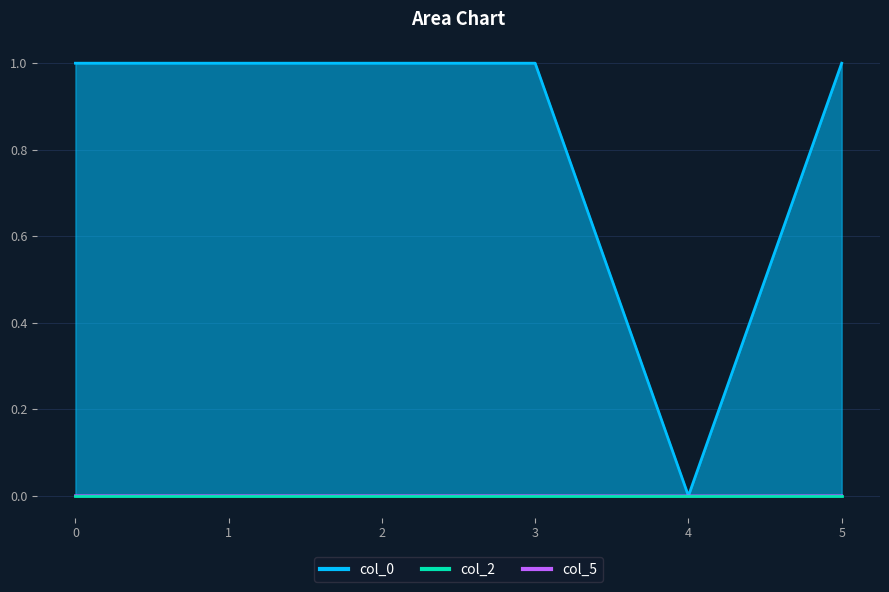

Which category has the highest value in the col_5 series?

3